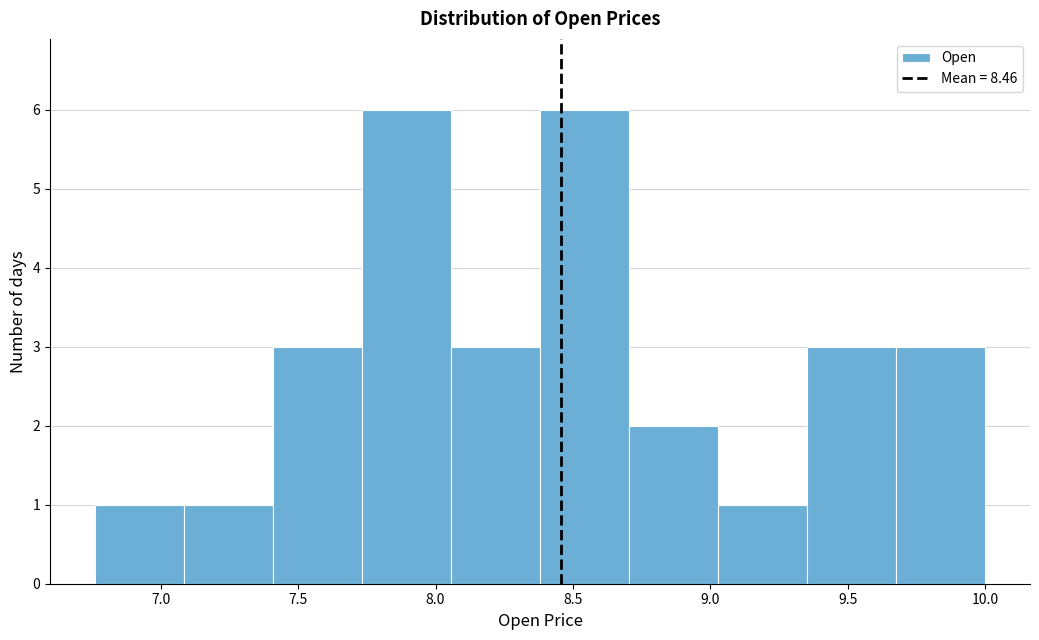

Reading left to right, list every bar in this chart as the range it spans on the x-axis followed by its height. Neither the bar edges nor the heights are printed on the chart, so give them approximately, as read against the axes.

6.75 to 7.10: 1
7.10 to 7.40: 1
7.40 to 7.75: 3
7.75 to 8.05: 6
8.05 to 8.40: 3
8.40 to 8.70: 6
8.70 to 9.05: 2
9.05 to 9.35: 1
9.35 to 9.70: 3
9.70 to 10.00: 3